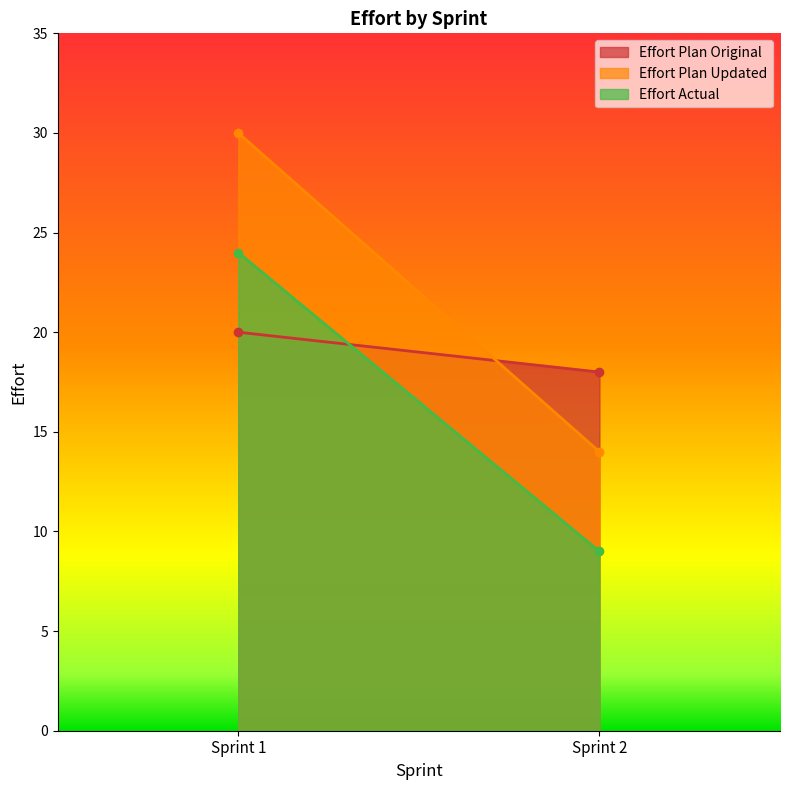

What is the maximum value for Effort Plan Original?

20